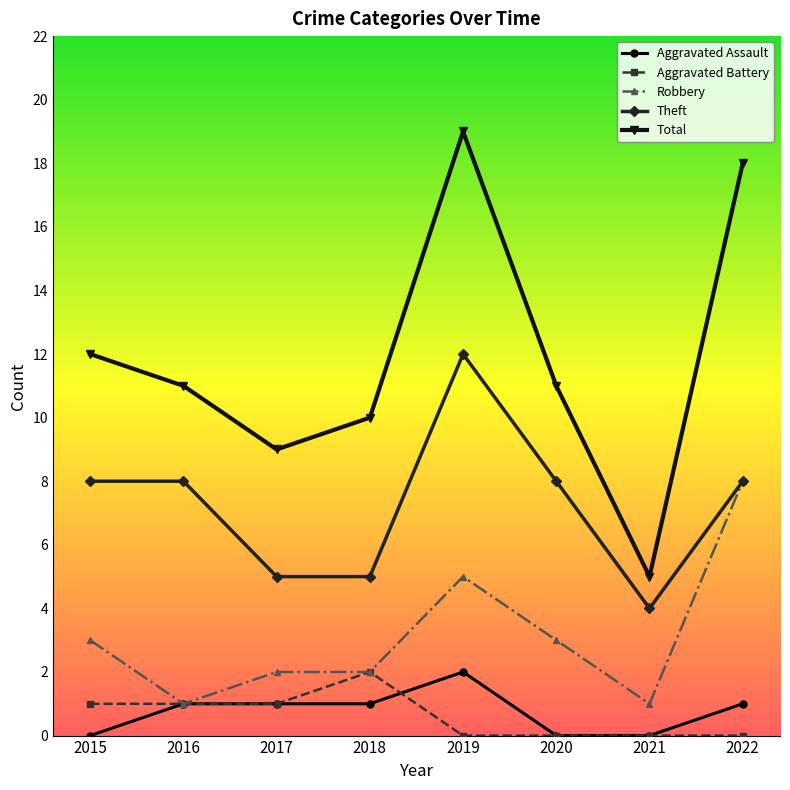

Where is the first local minimum for Robbery?

2016